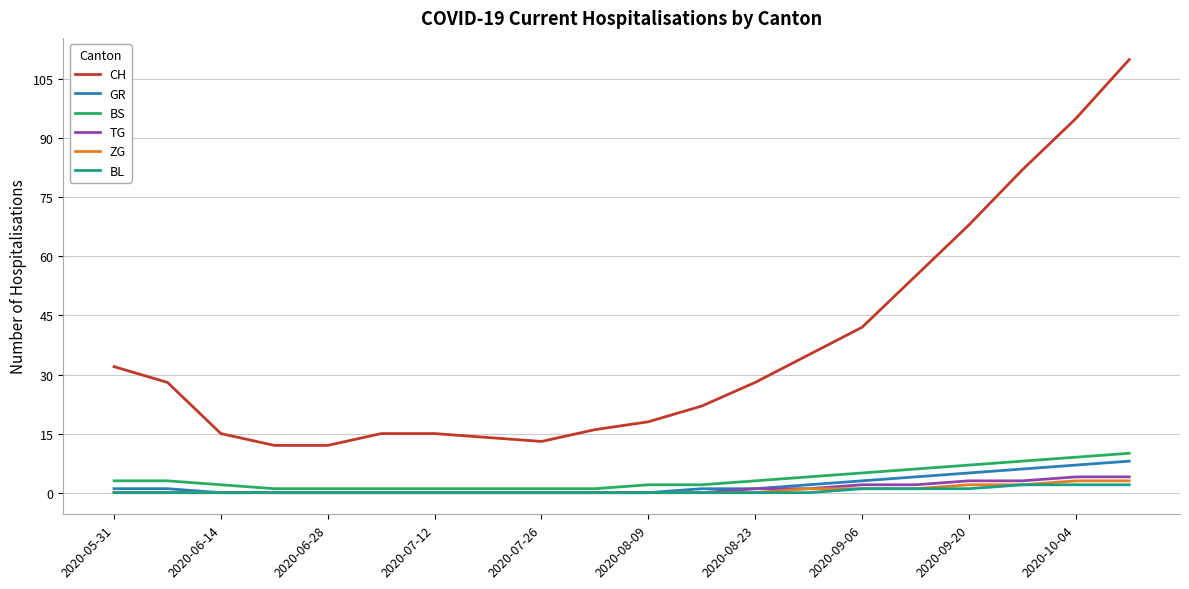

True or false: TG and CH intersect in this chart.

False